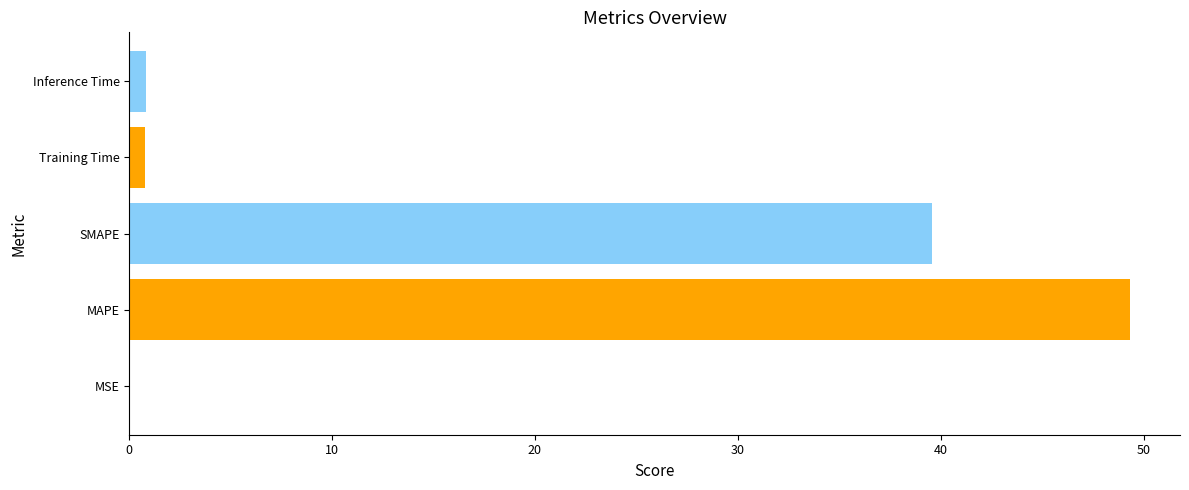

What is the sum of all values?

90.6